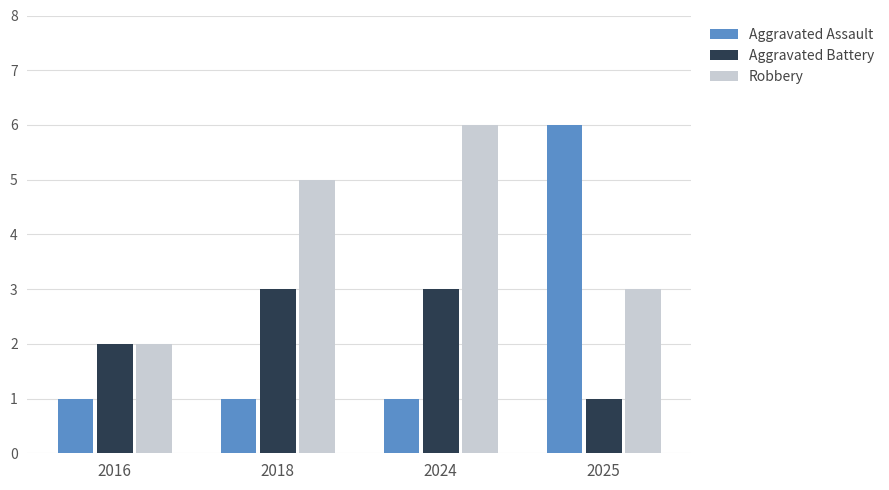

What is the greatest value displayed?

6